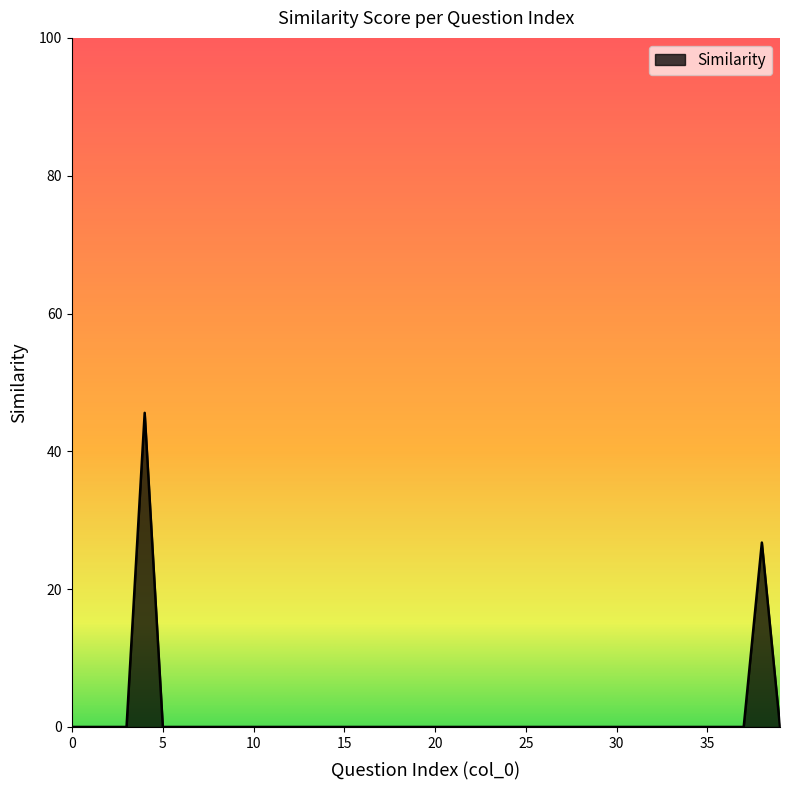

What is the difference between the maximum and minimum values?

45.6